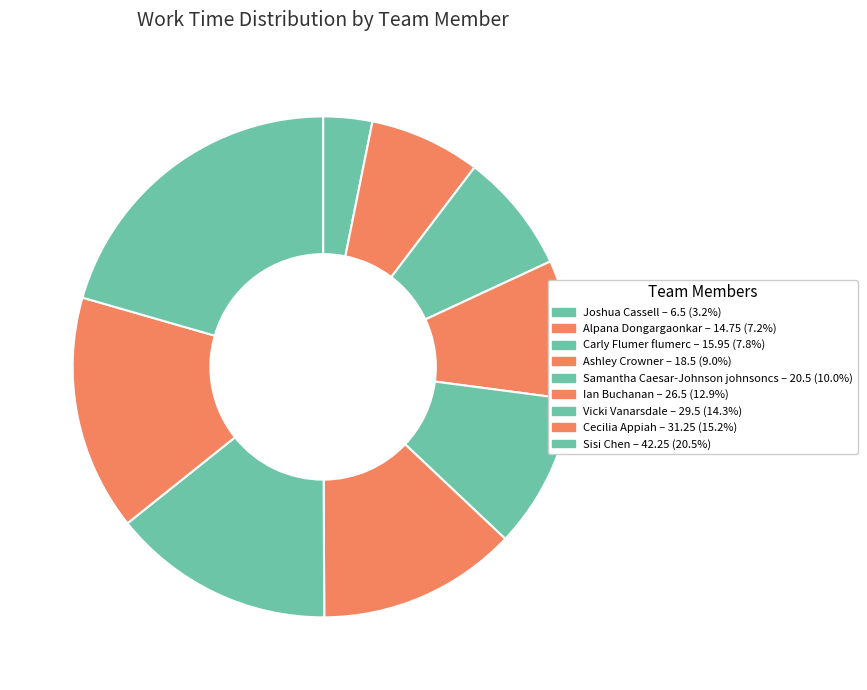

Is Ian Buchanan the majority of the pie?

No